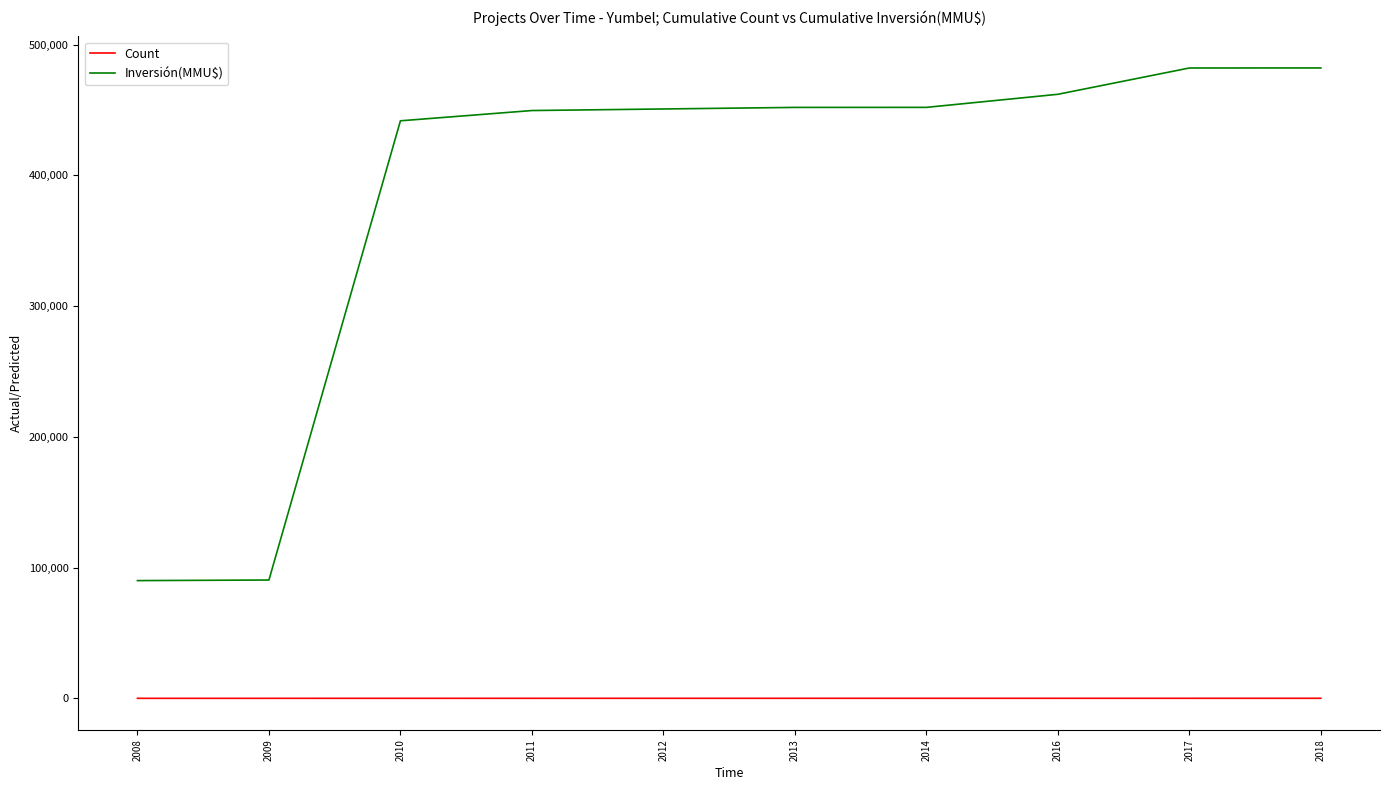

What is the total value across all series at 2013?

451935